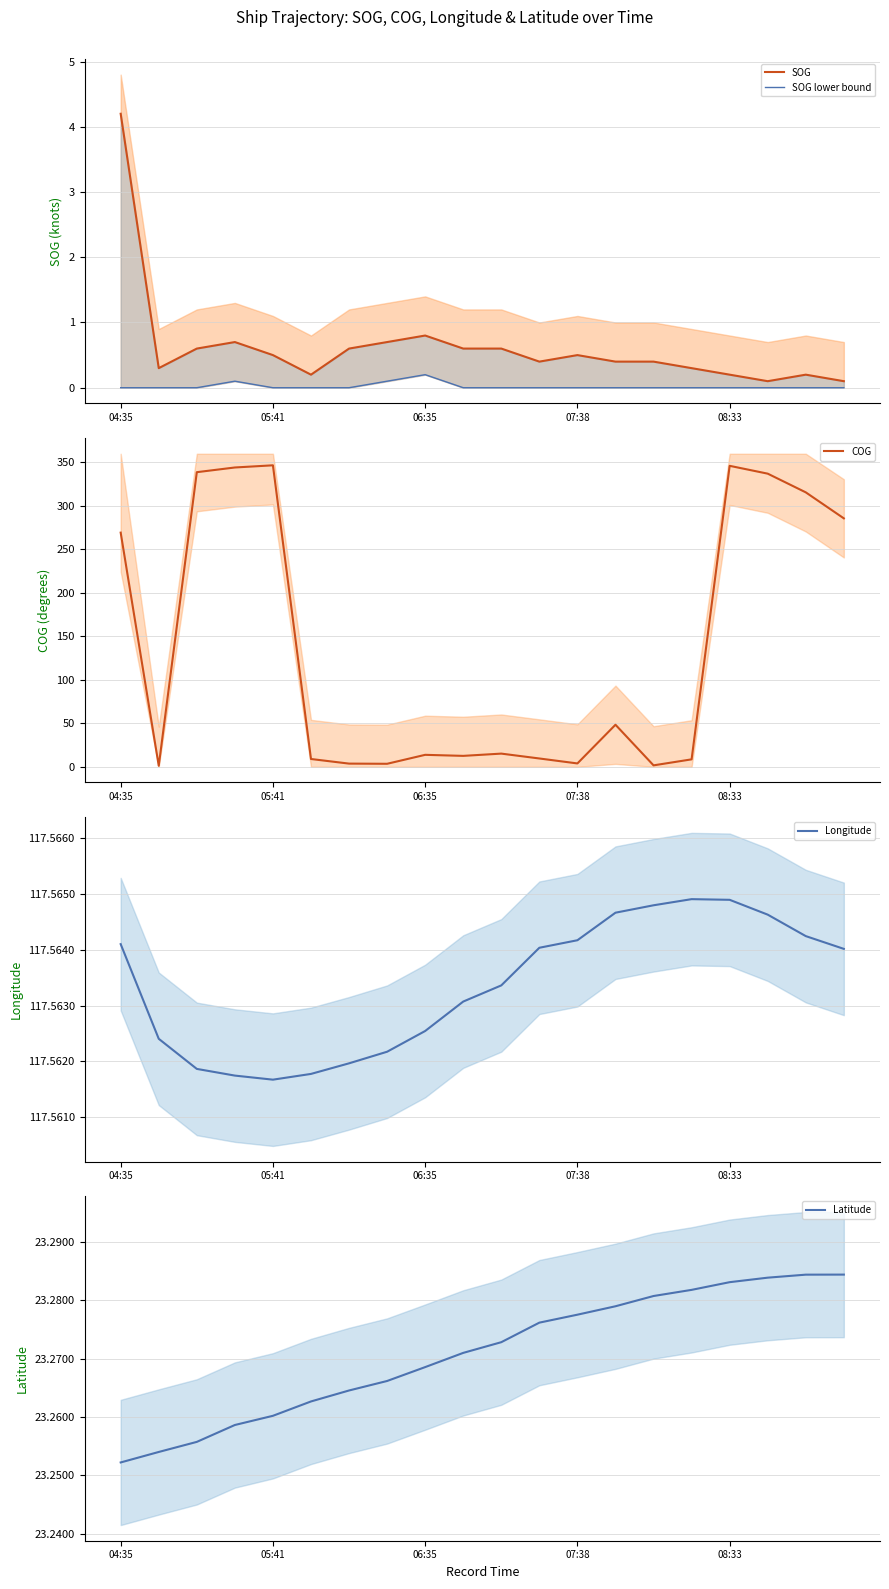

Is it true that COG equals 13.8 at 06:35?

True